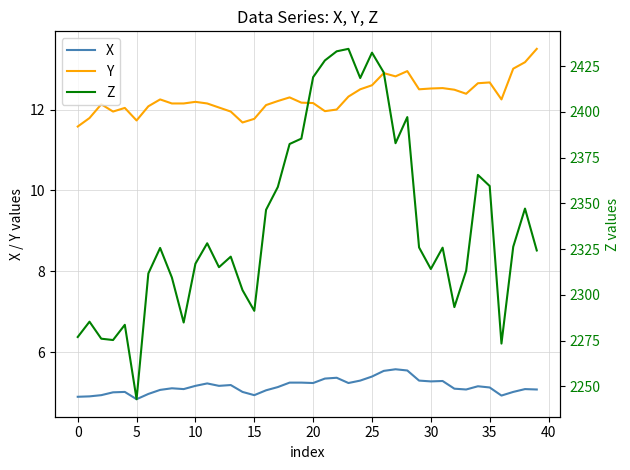

How many interior local valleys does the X series have?

9